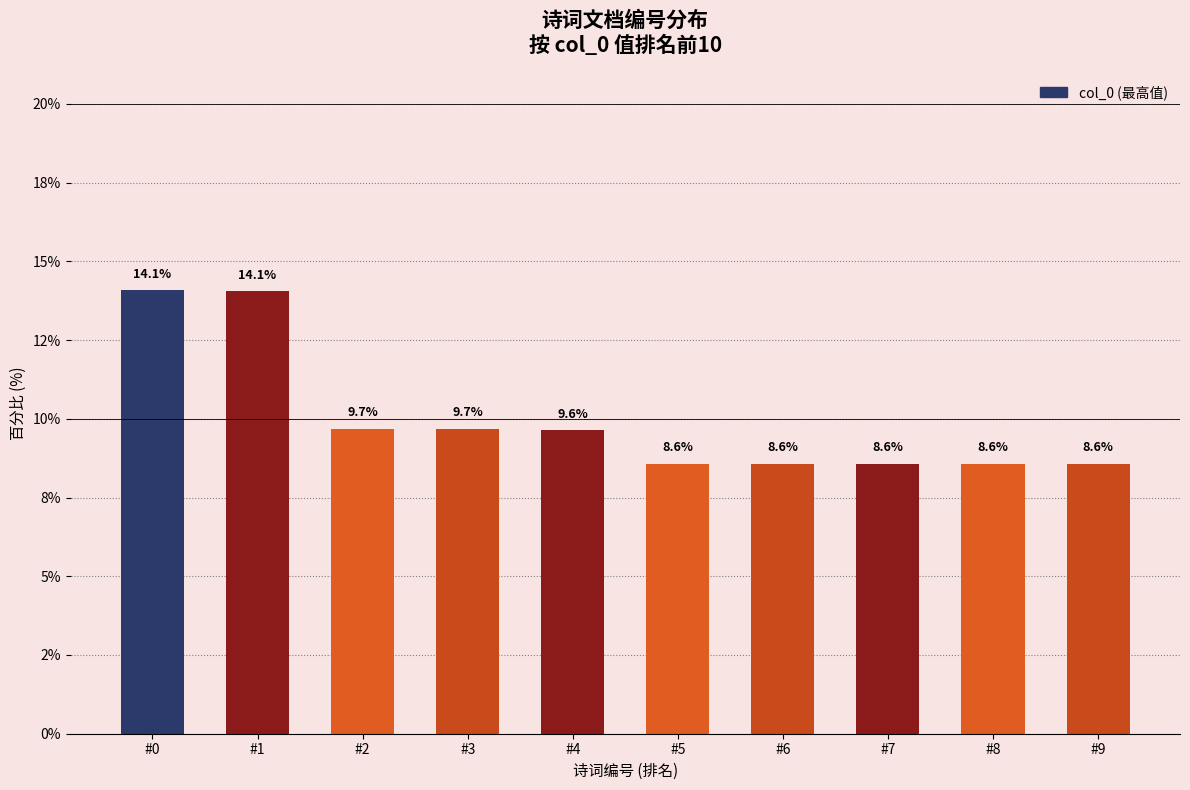

Approximately how many times larger is the value at #3 compared to #9?

1.1